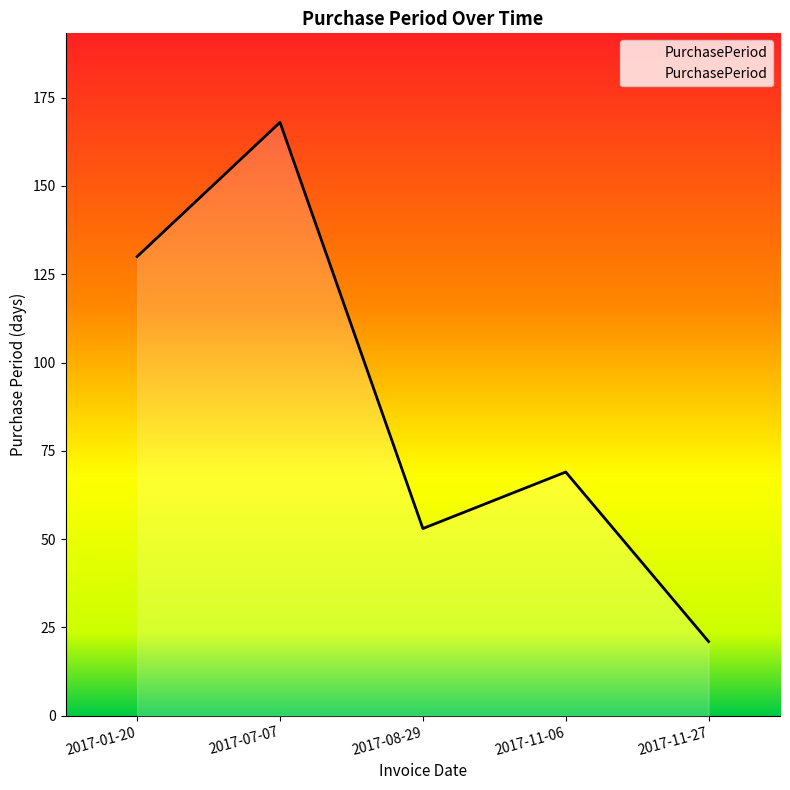

Which label corresponds to the smallest value in the chart?

2017-11-27